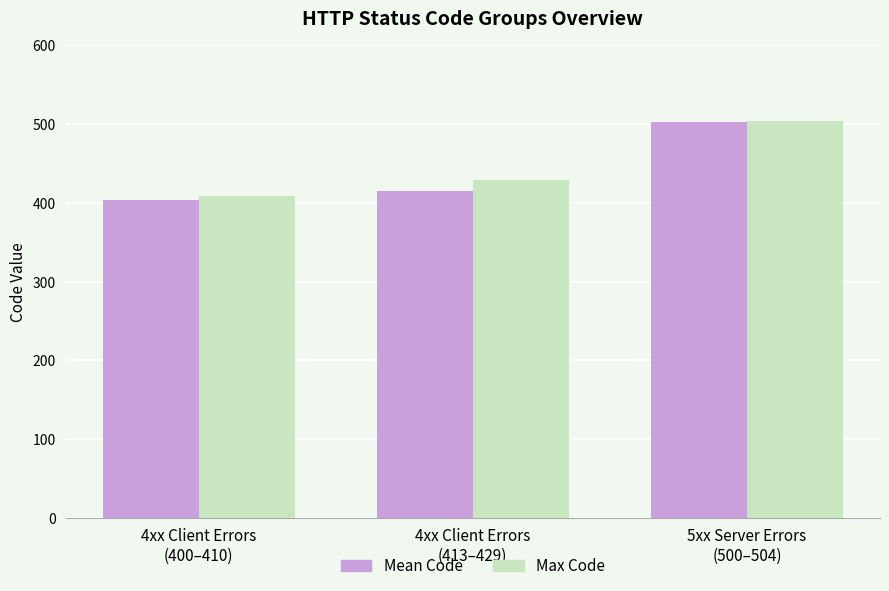

What is the label of the 3rd bar from the right?

4xx Client Errors
(400–410)